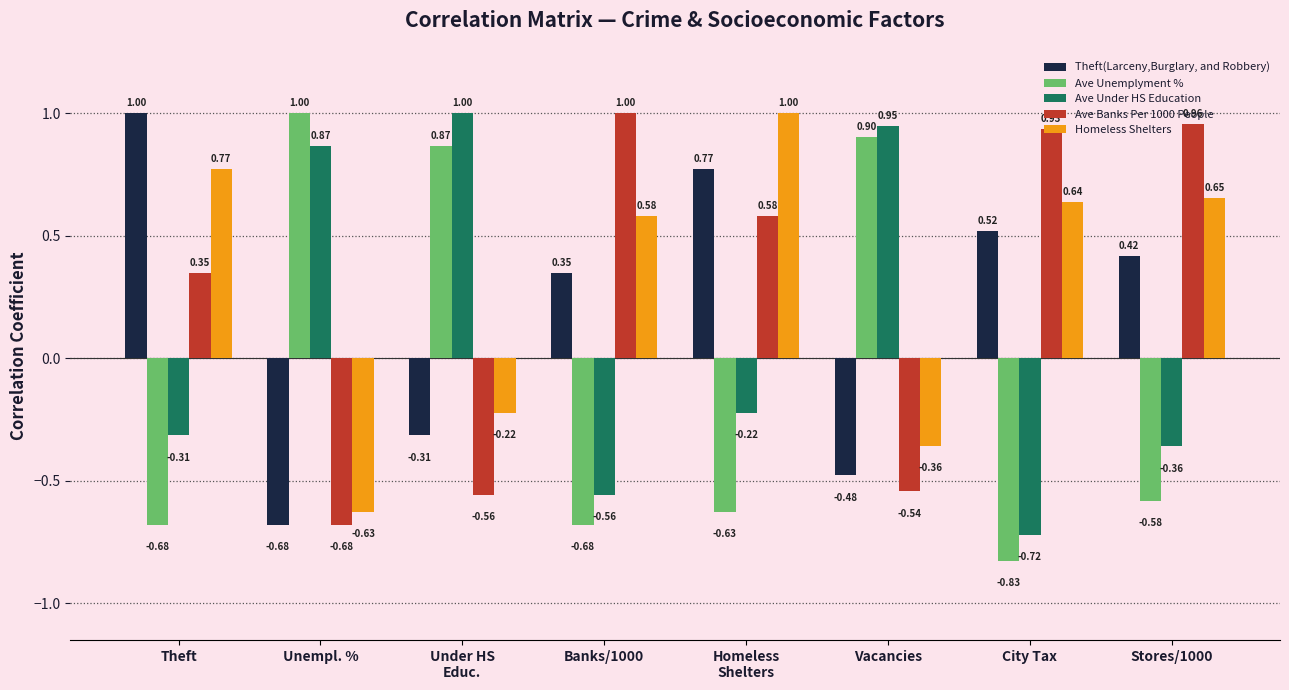

At which category is the sum across all series the highest?

Homeless
Shelters